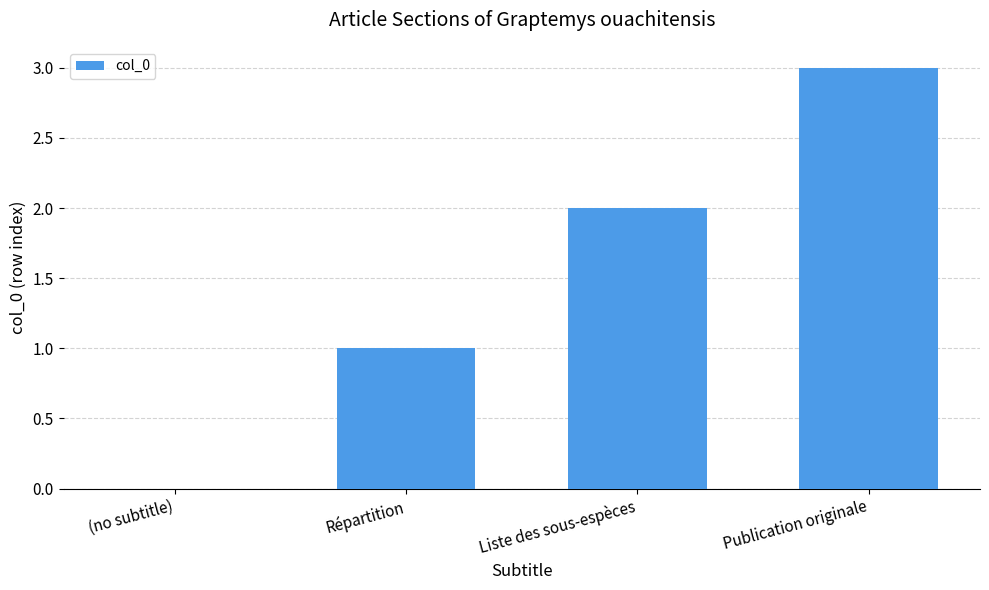

At which category does the chart reach its peak across all series?

Publication originale